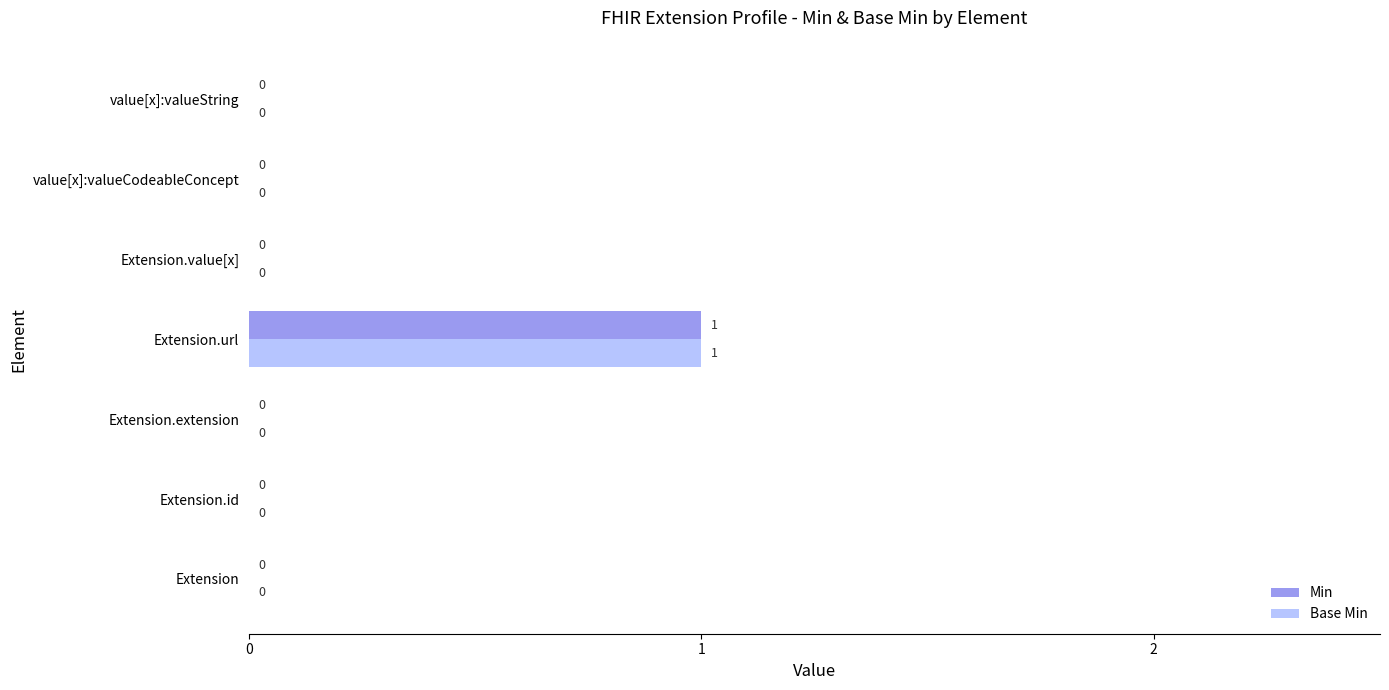

At which category is the sum across all series the highest?

Extension.url